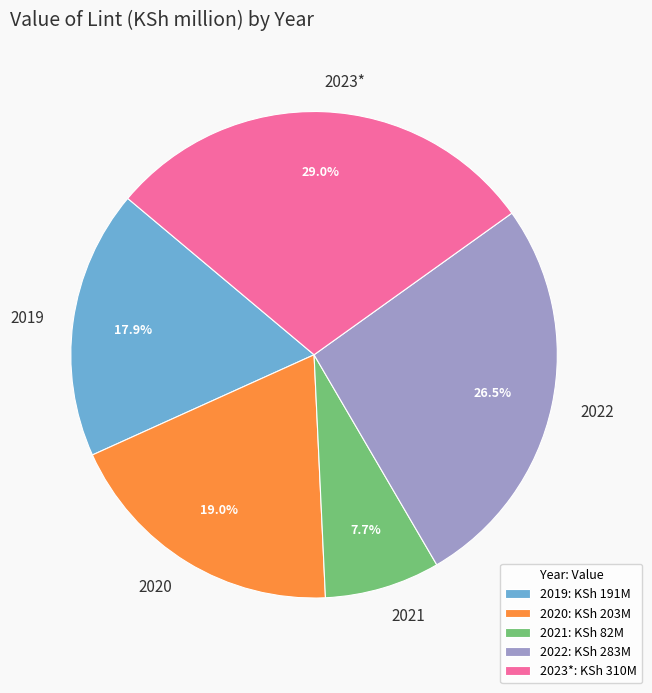

How many segments does this pie chart have?

5